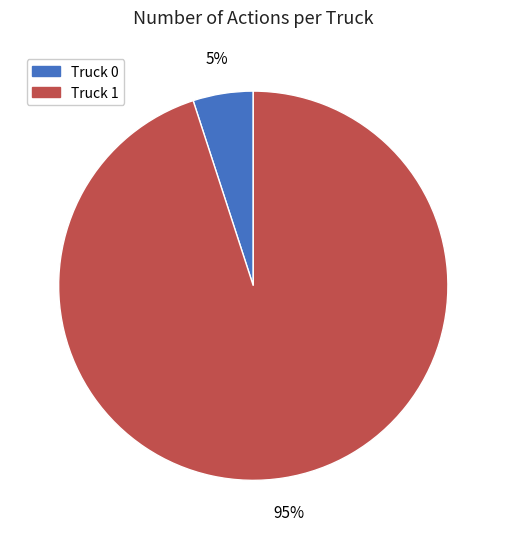

Between Truck 1 and Truck 0, which is larger?

Truck 1